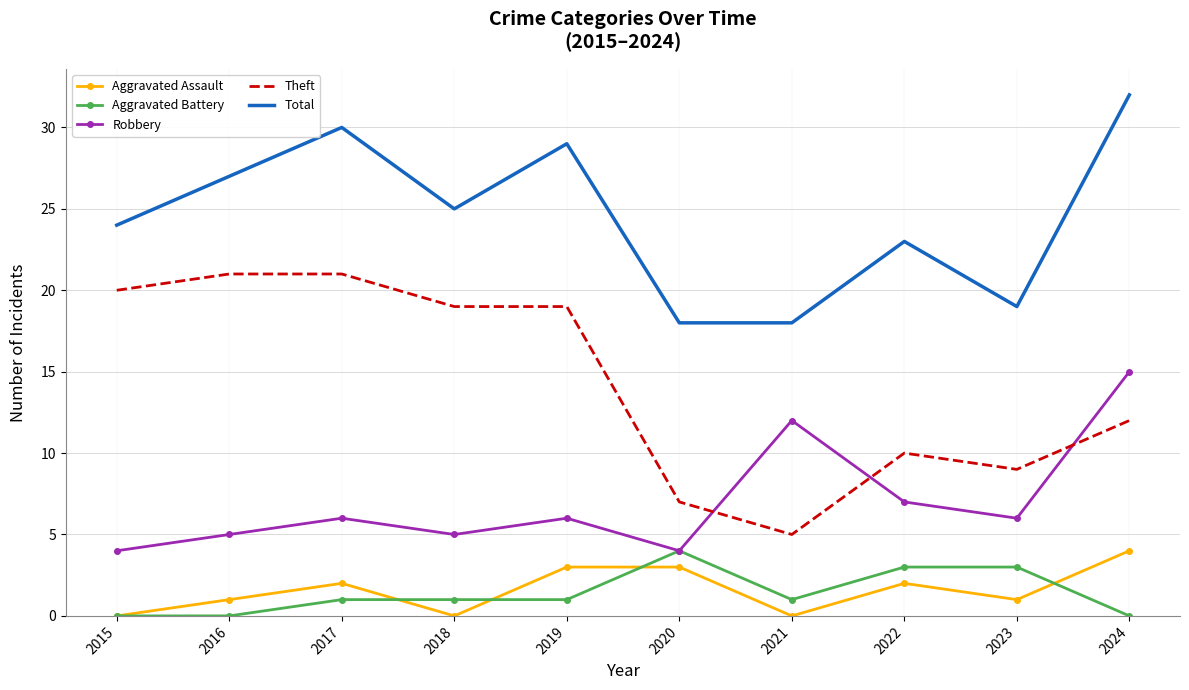

True or false: Theft has a value of 19 at 2018.

True